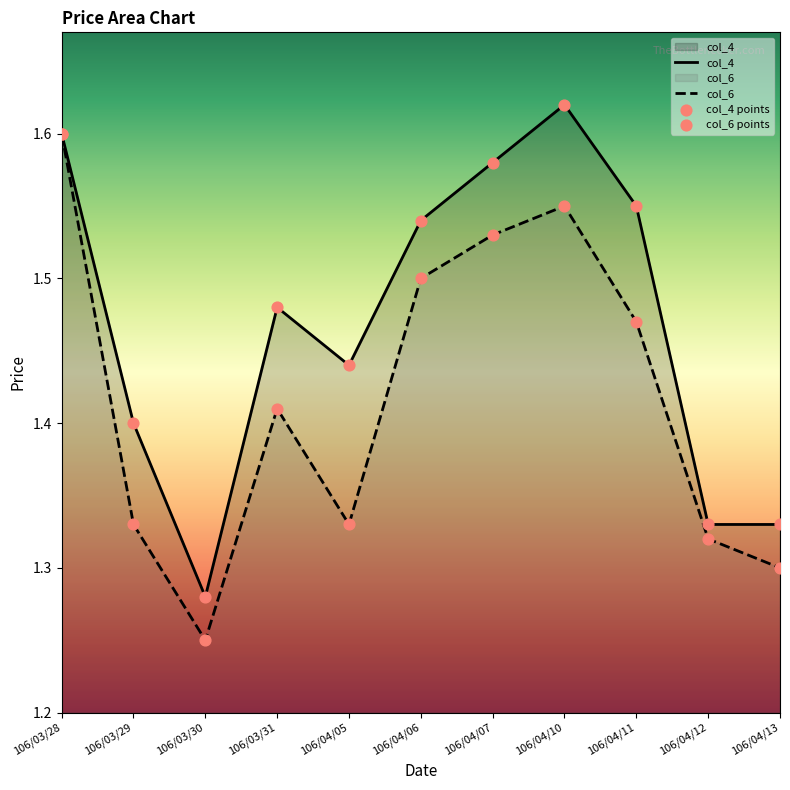

Is the value of col_6 at 106/03/28 greater than the value of col_4 at 106/04/13?

Yes